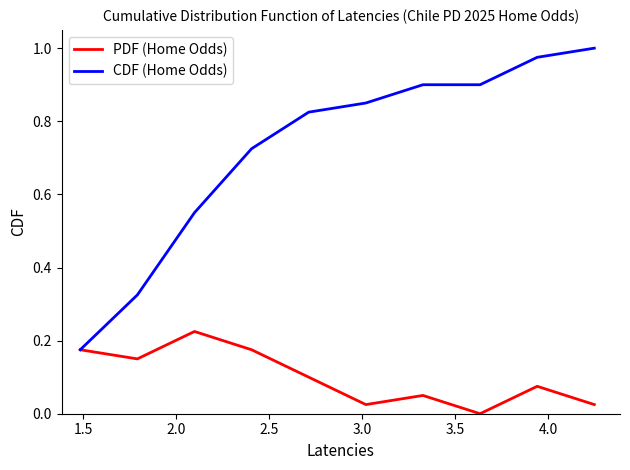

Rank the series by their average value, from highest to lowest.

CDF (Home Odds), PDF (Home Odds)